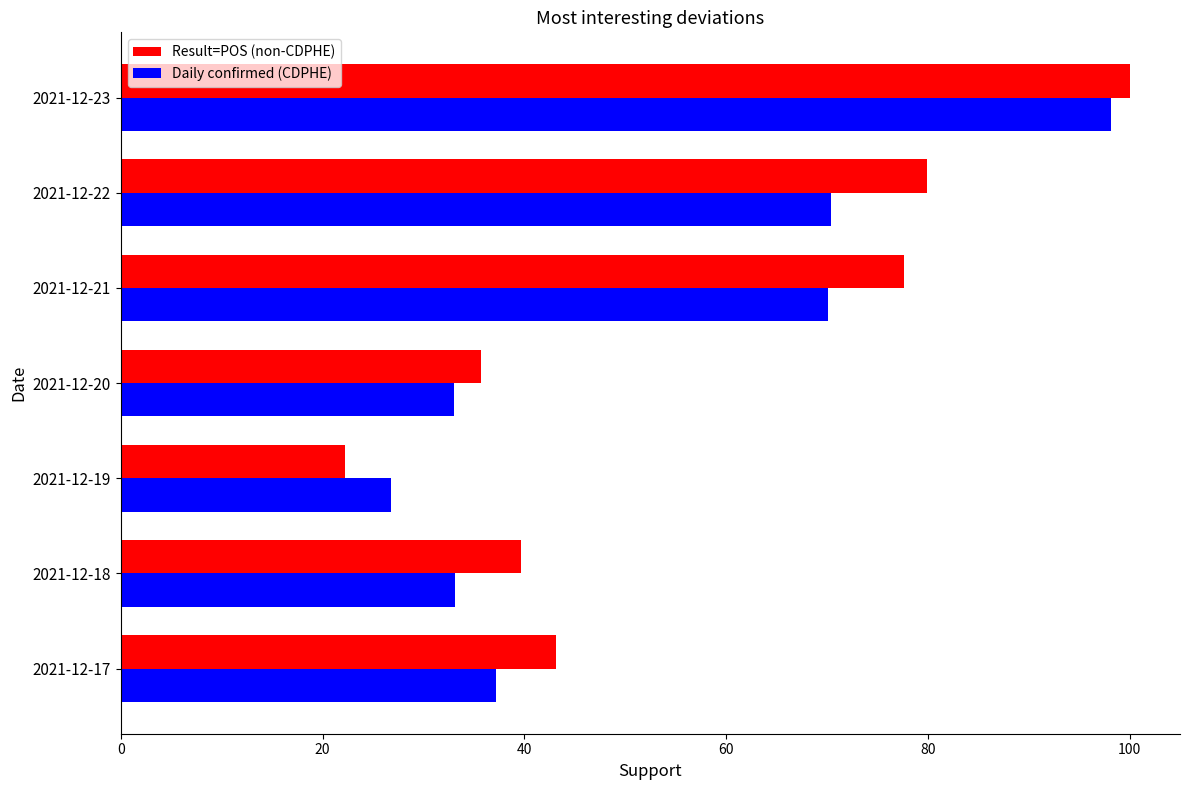

At which category is the sum across all series the highest?

2021-12-23